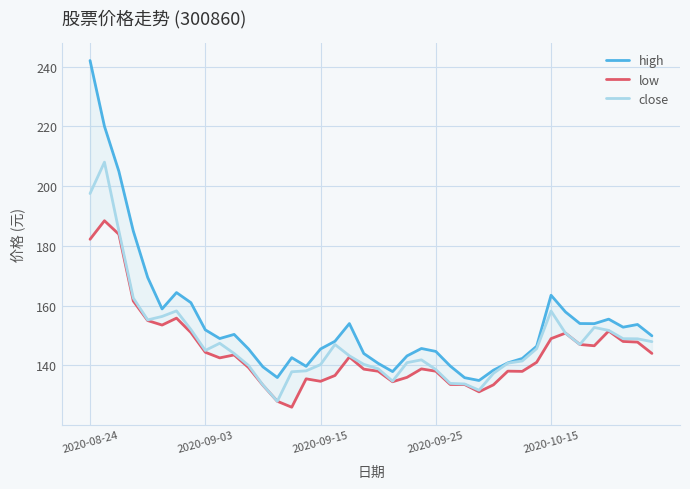

True or false: close and low cross at least once.

False